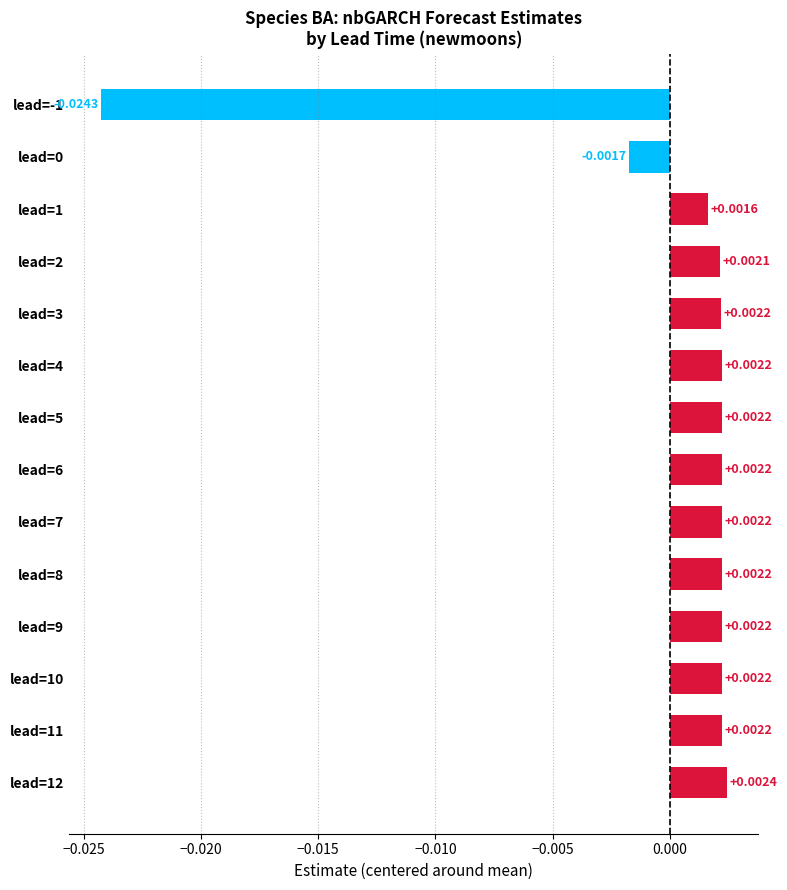

Does the chart contain stacked bars?

No